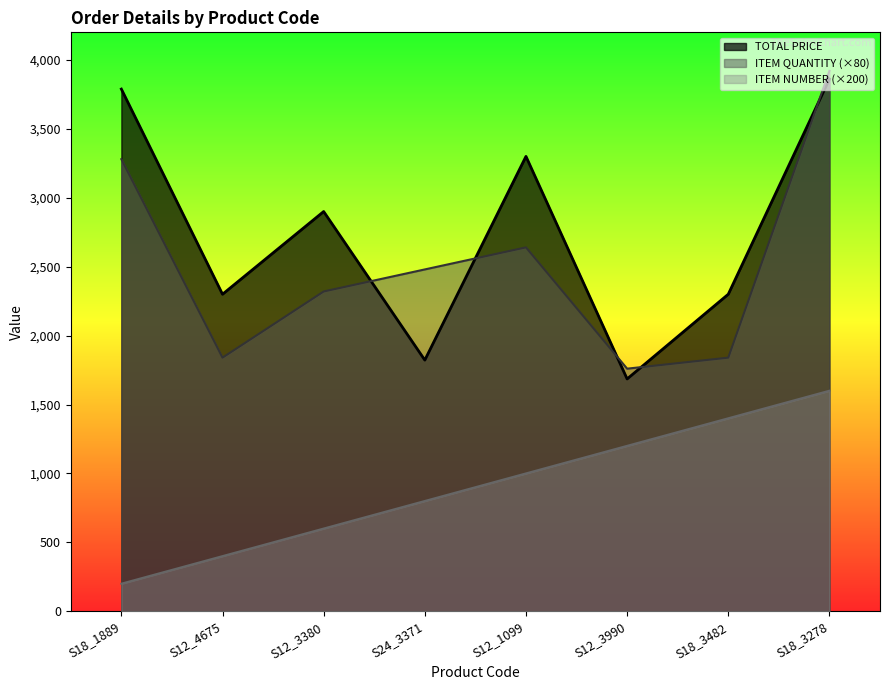

True or false: TOTAL PRICE and ITEM NUMBER intersect in this chart.

False